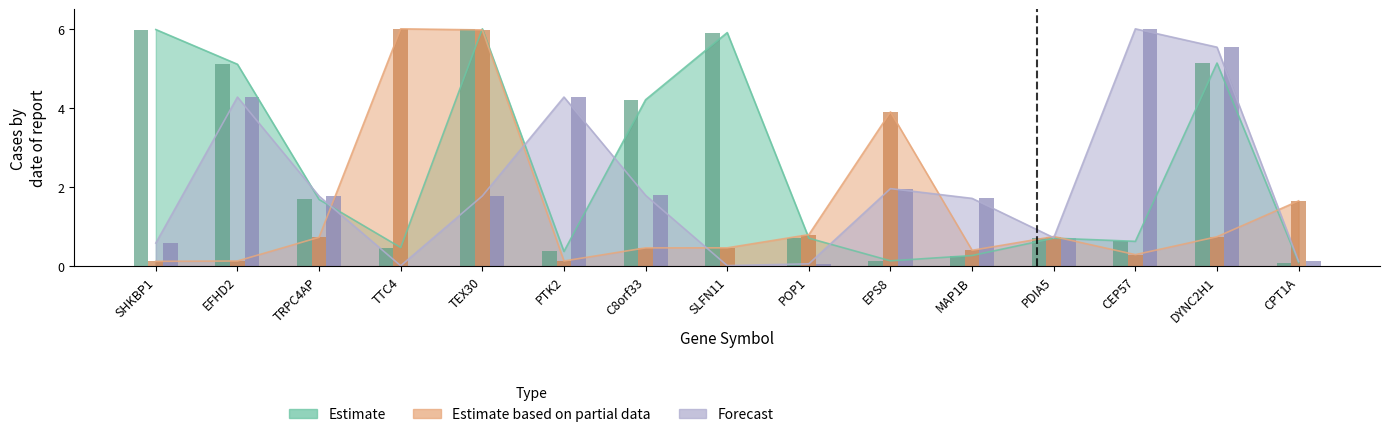

What is the difference between the highest and lowest values at POP1?

0.7